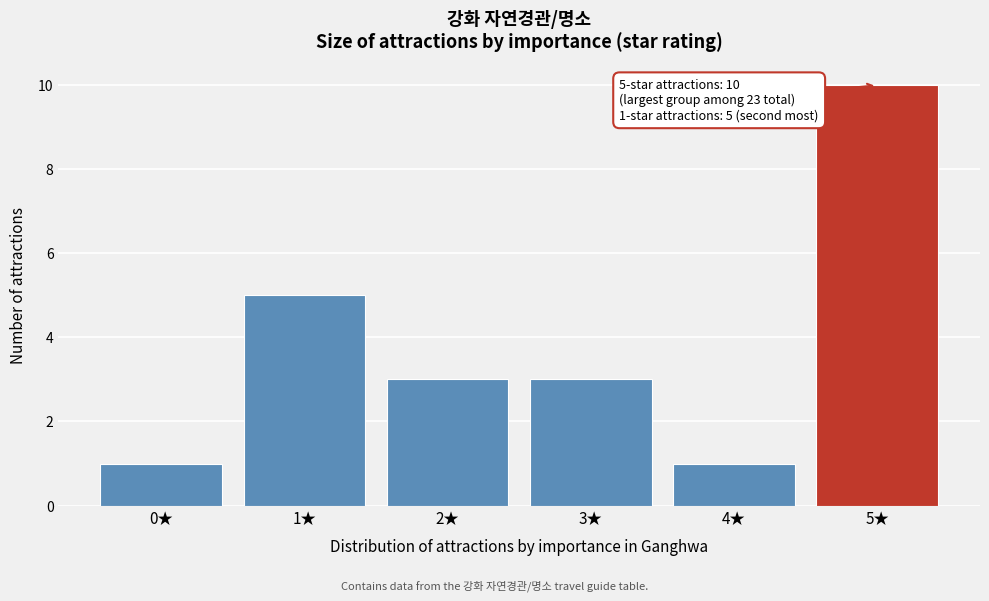

Reading right to left, what are all the values shown in this chart?

10	1	3	3	5	1